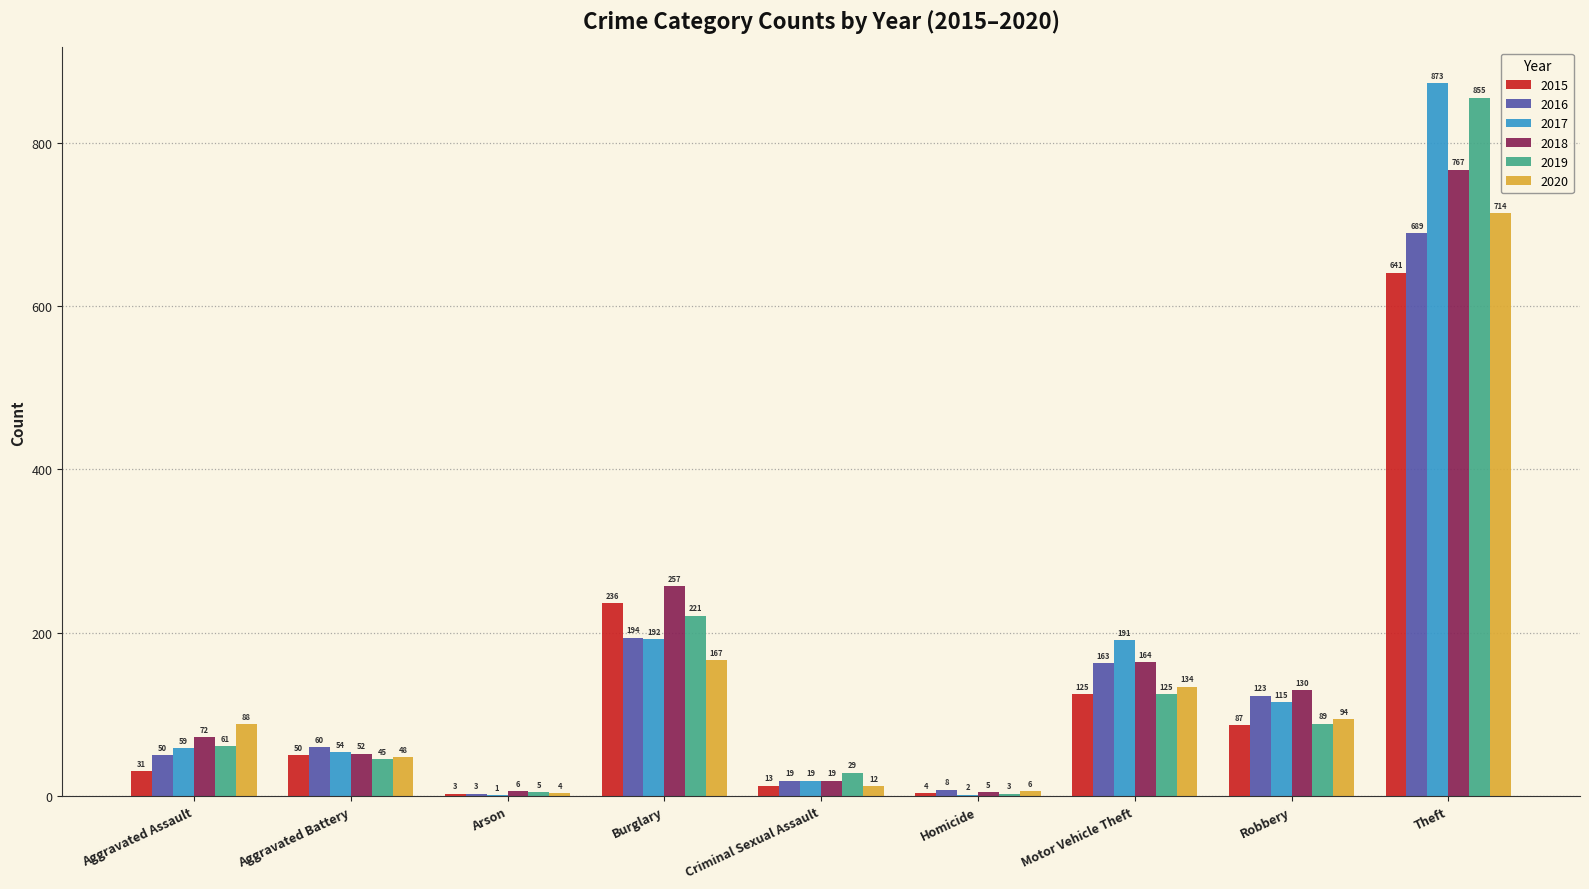

Which series changed the most between Criminal Sexual Assault and Robbery?

2018